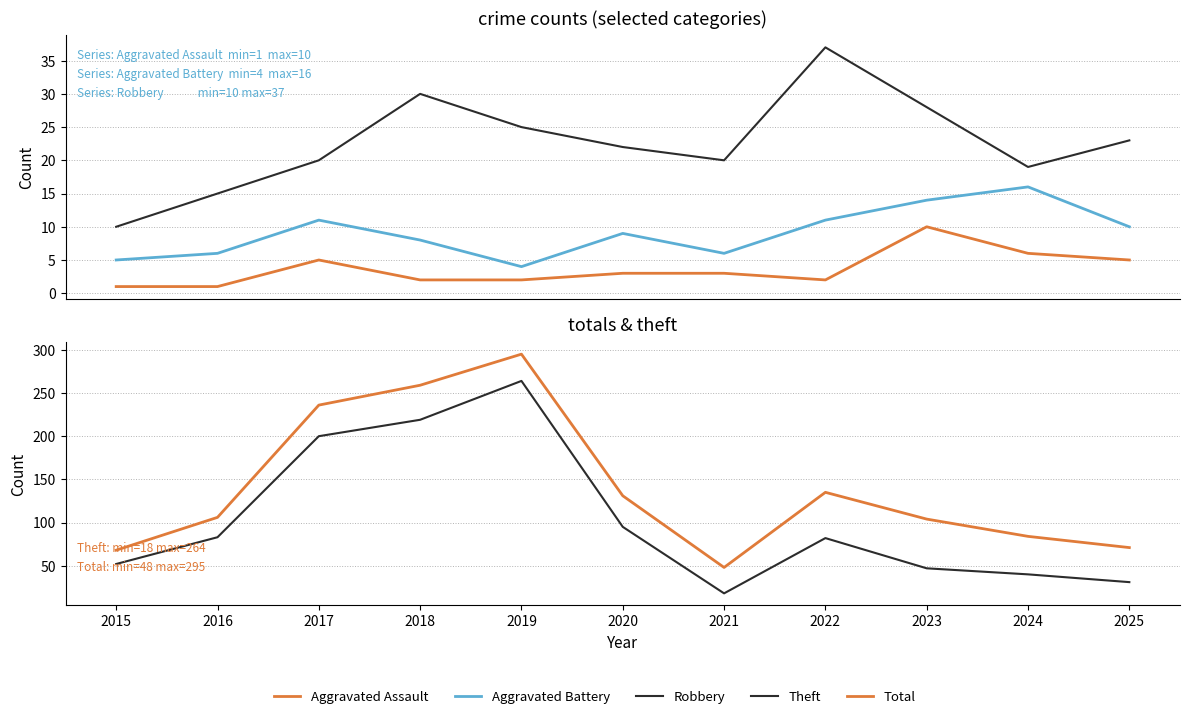

At which label does Theft first exceed 82?

2016